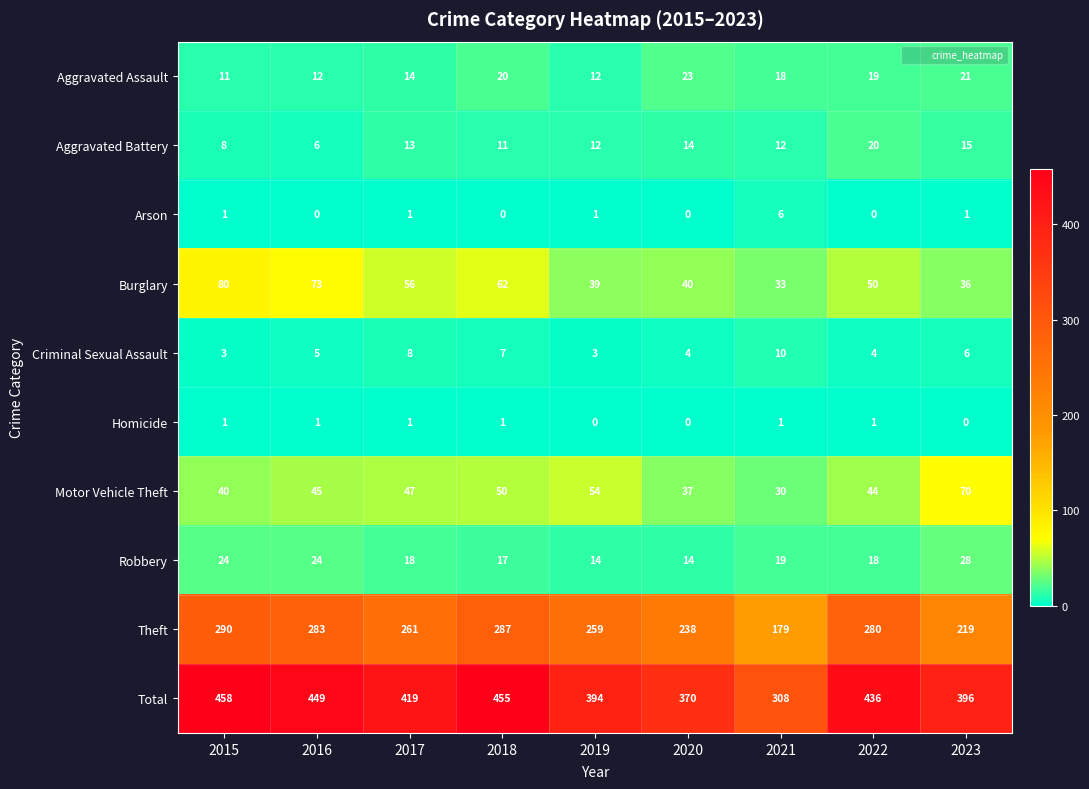

Which series has the widest spread of values?

Total